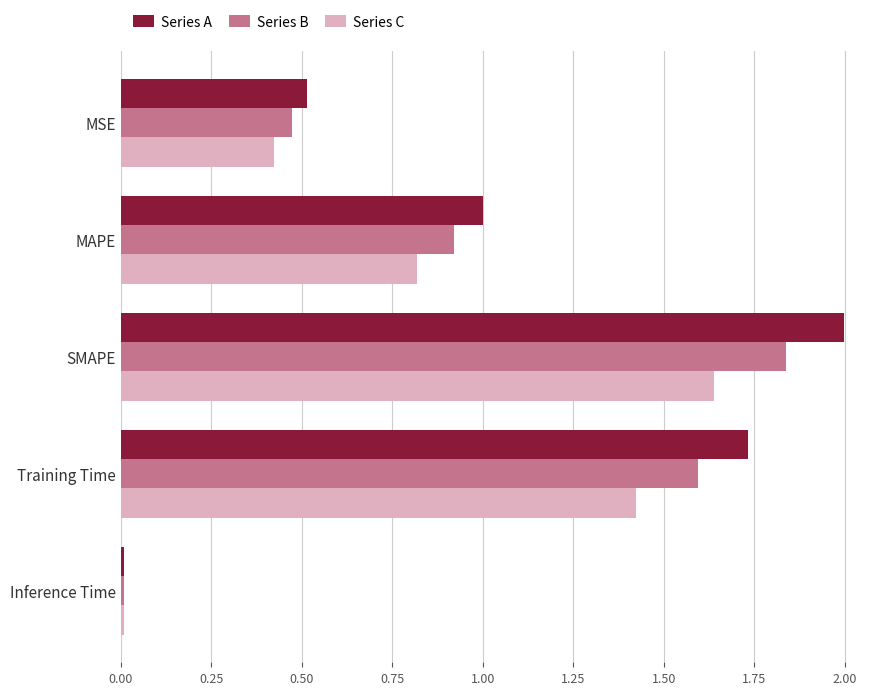

List the series in order of their peak value, lowest first.

Series C, Series B, Series A